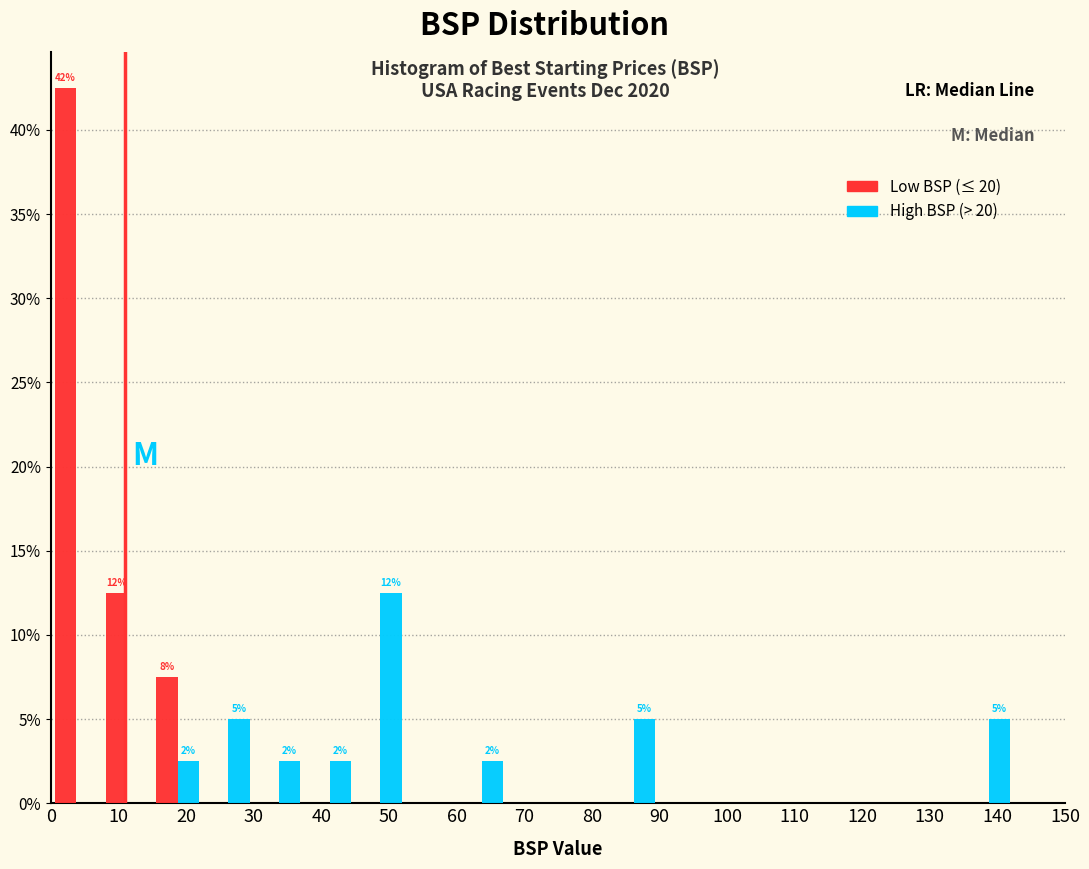

In the Low BSP (≤ 20) series, which range on the x-axis has the tallest bar?

0.0 to 7.5